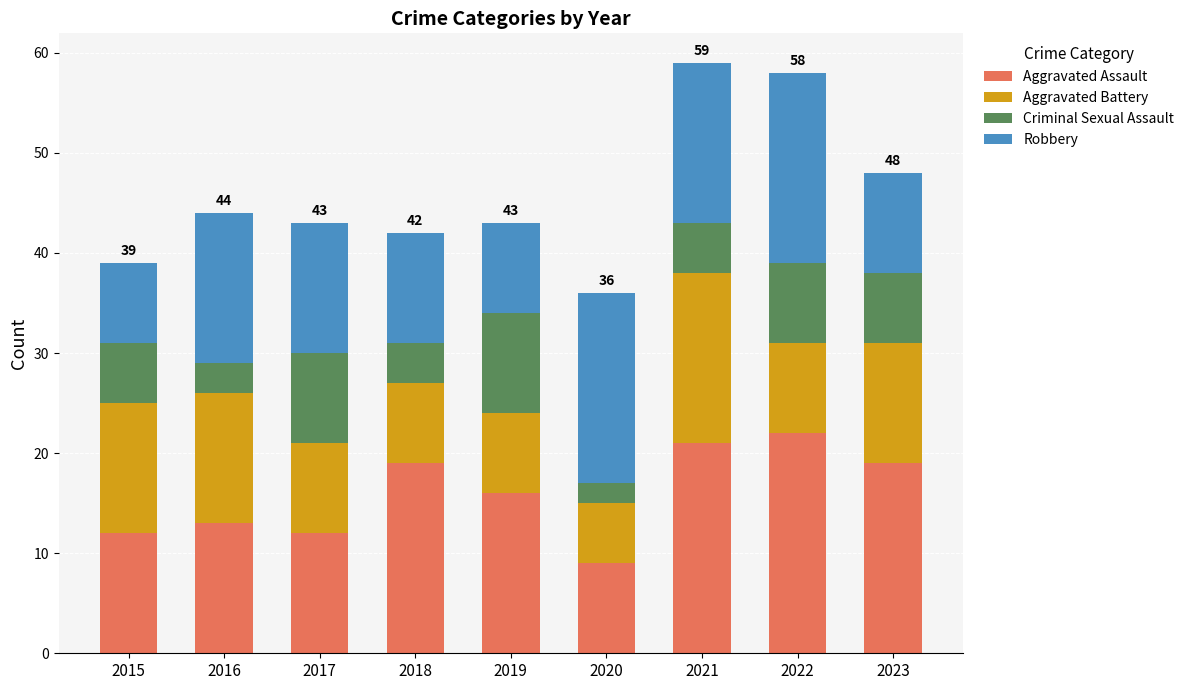

What is the average value of the Aggravated Assault series?

16